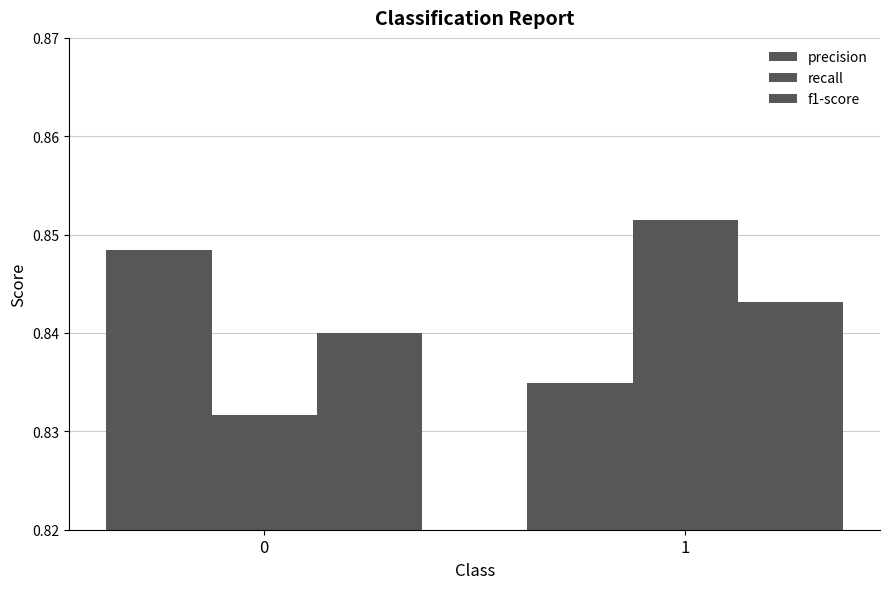

What is the sum of the recall values at 1 and 0?

1.7